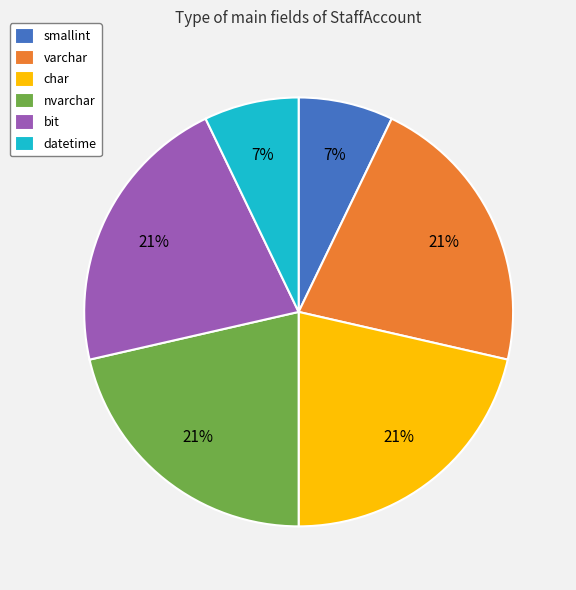

To the nearest percent, what percentage of the pie is nvarchar?

21%